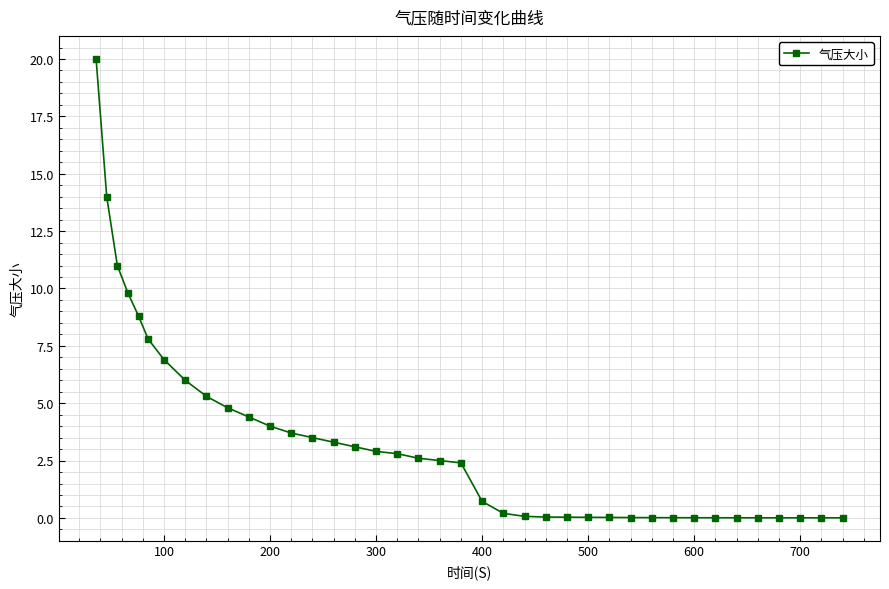

What is the maximum value shown in the chart?

20.0